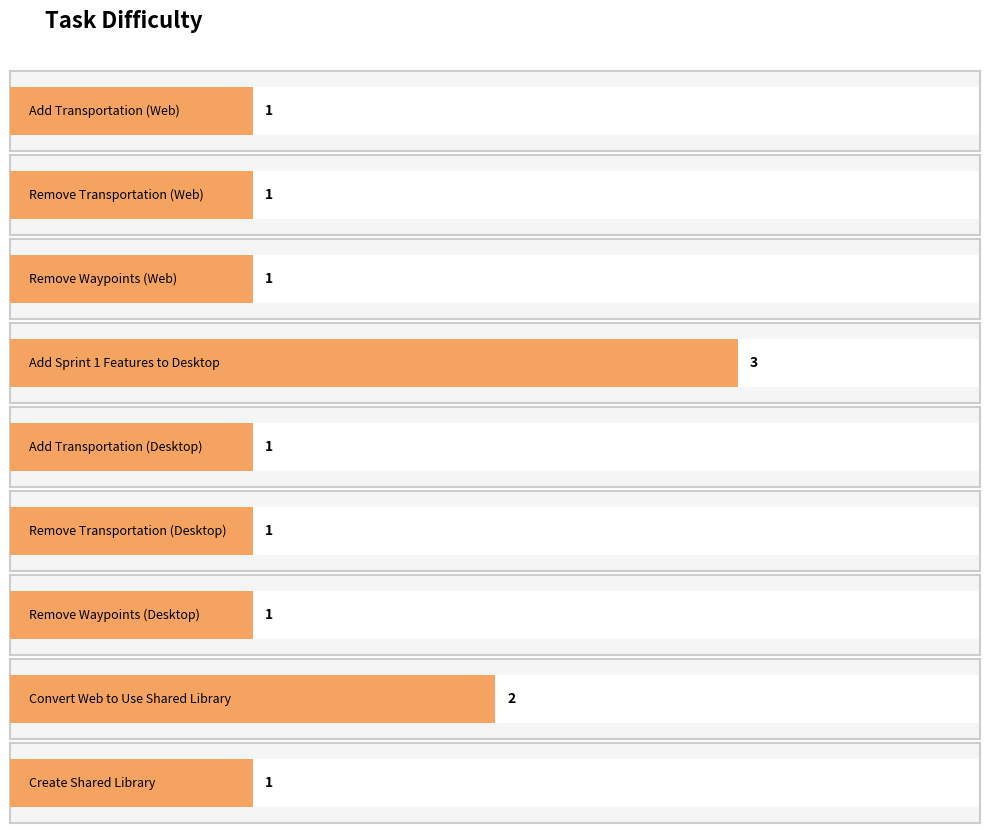

What is the change in value from Remove Transportation (Web) to Convert Web to Use Shared Library?

+1